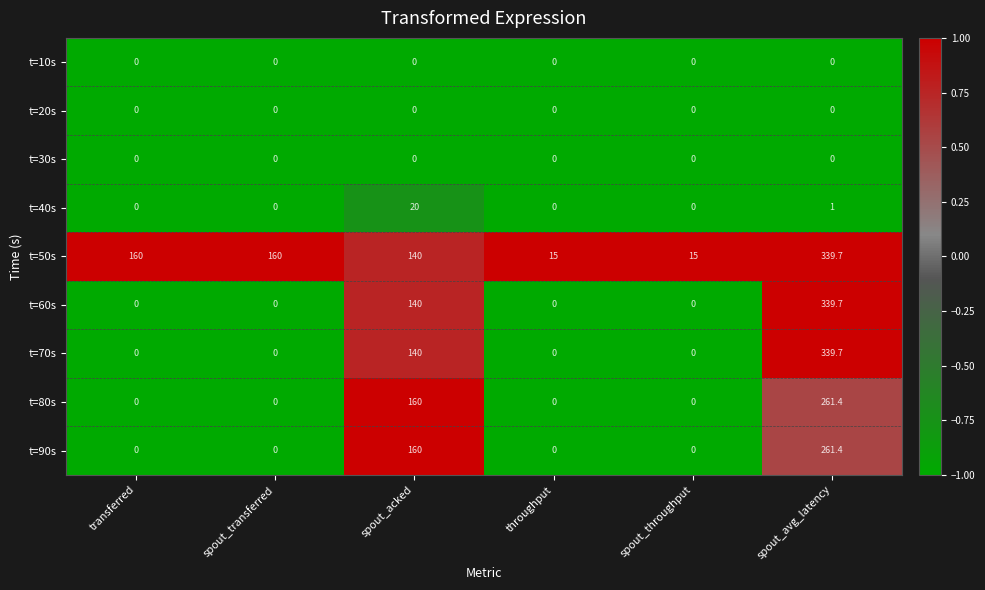

What is the difference between the highest and lowest values at transferred?

160.0